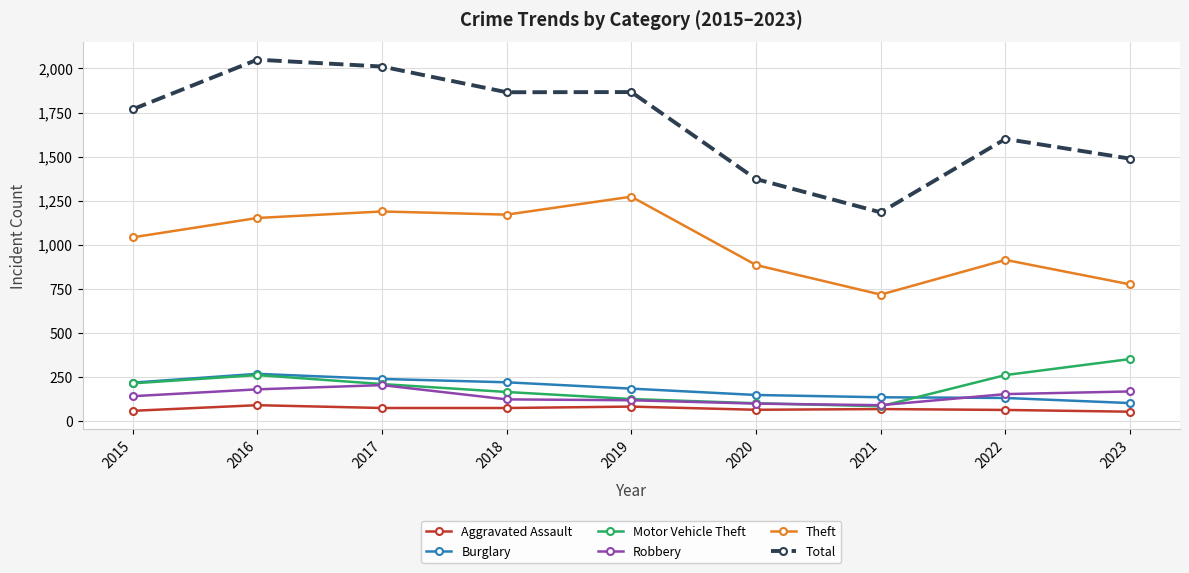

What is the value of the Burglary point at the 3rd from the left?

237